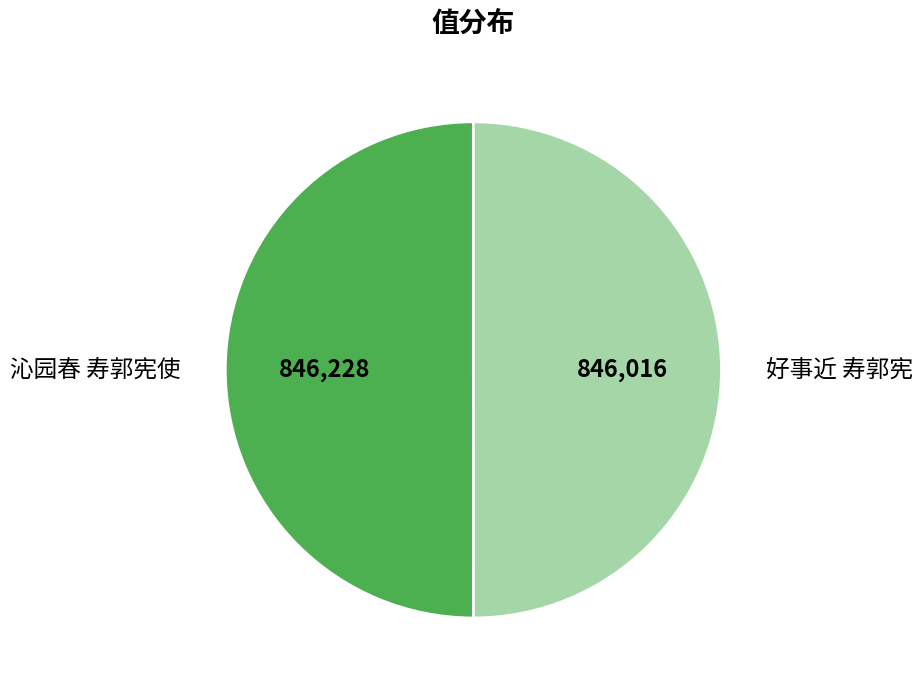

Approximately how many times larger is the value at 好事近 寿郭宪 compared to 沁园春 寿郭宪使?

1.0